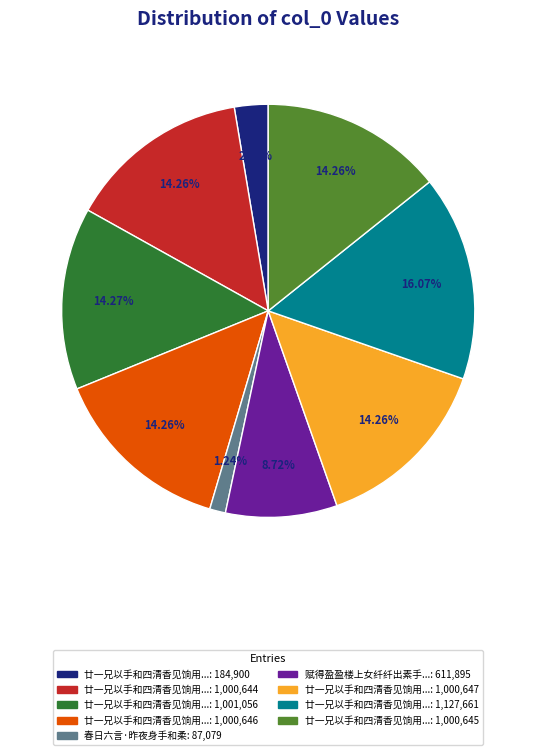

Does any single category account for the majority?

No